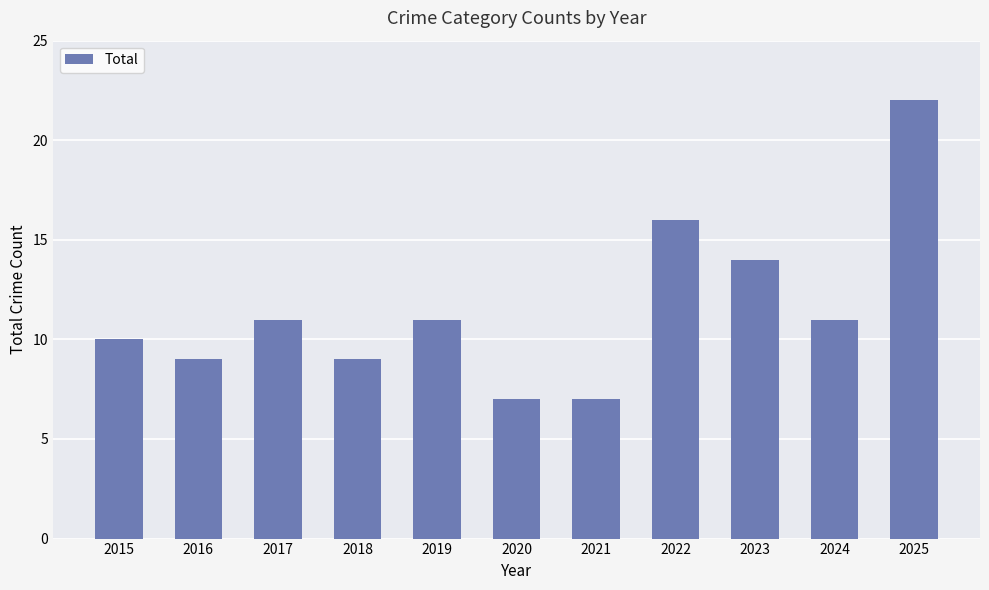

Is it true that the value at 2022 is 27?

False